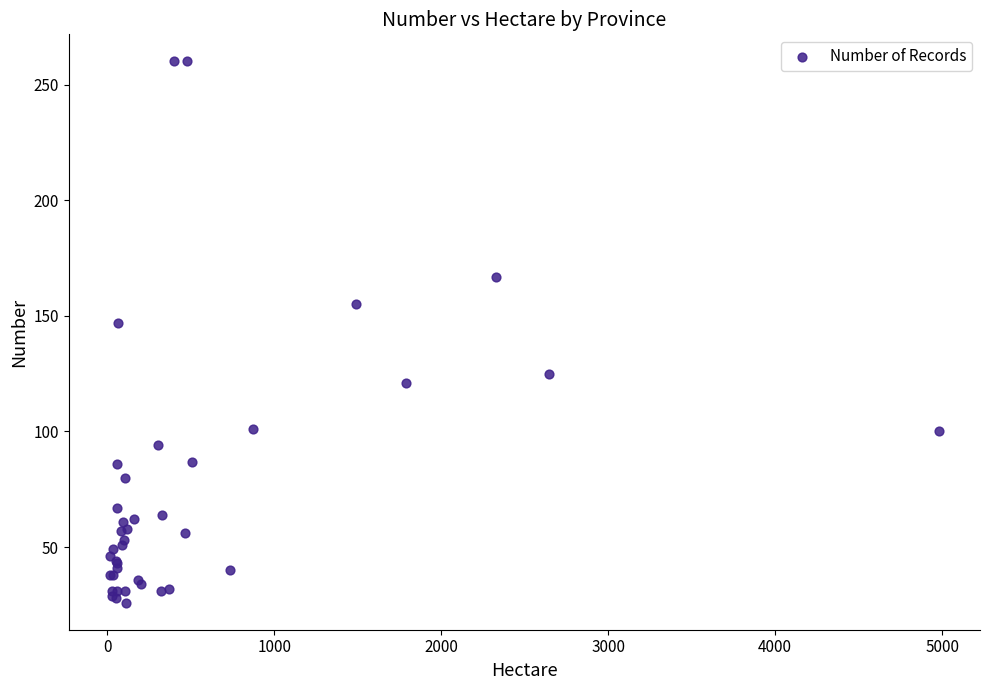

What Y value in the scatter plot is closest to 143?

147